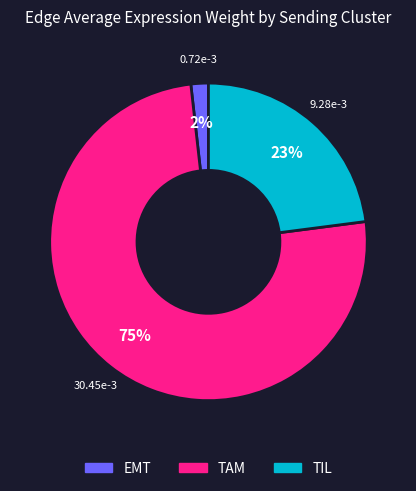

Which category has the smallest portion of the pie?

EMT